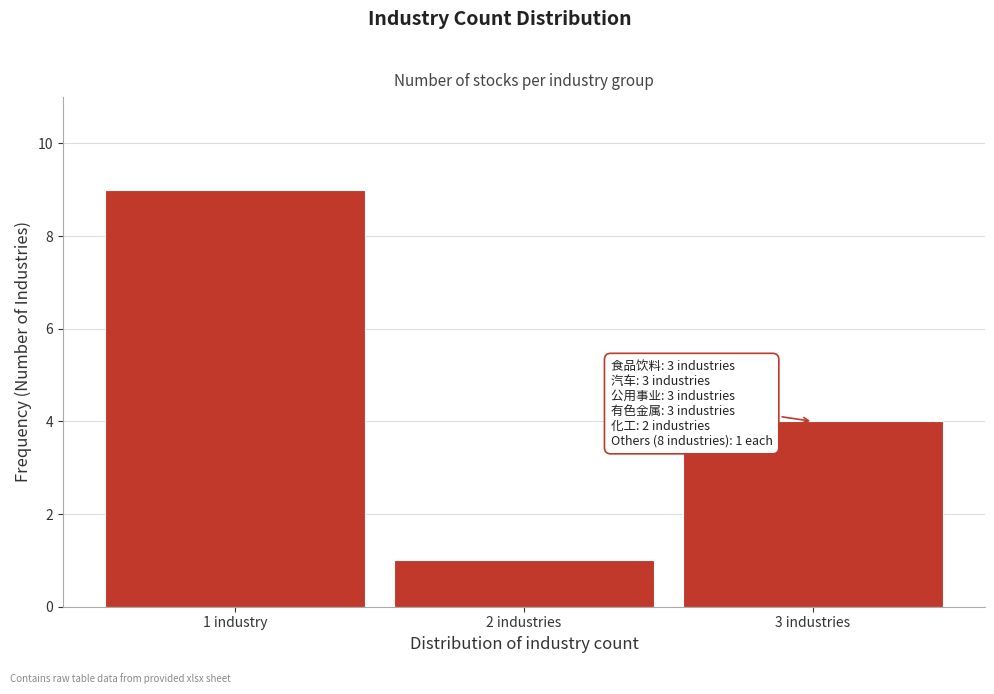

Reading right to left, extract all data points from this chart.

3 industries=4	2 industries=1	1 industry=9